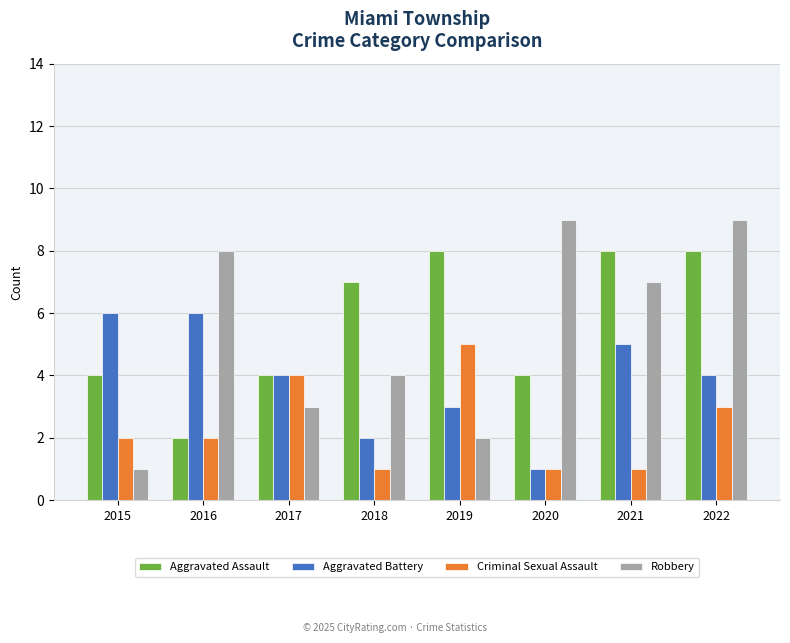

How many distinct data groups are displayed?

4